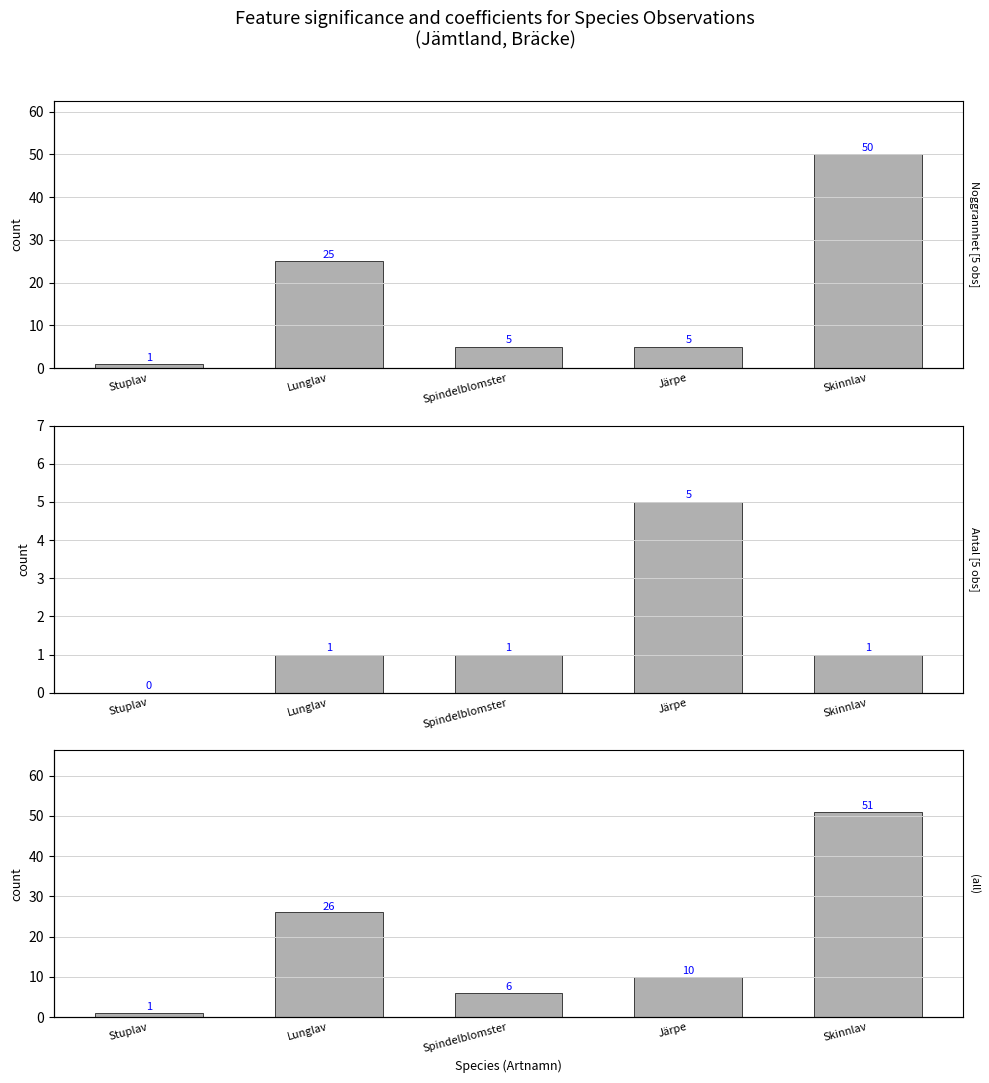

Rank the series at Lunglav from lowest to highest value.

Antal, Noggrannhet, combined